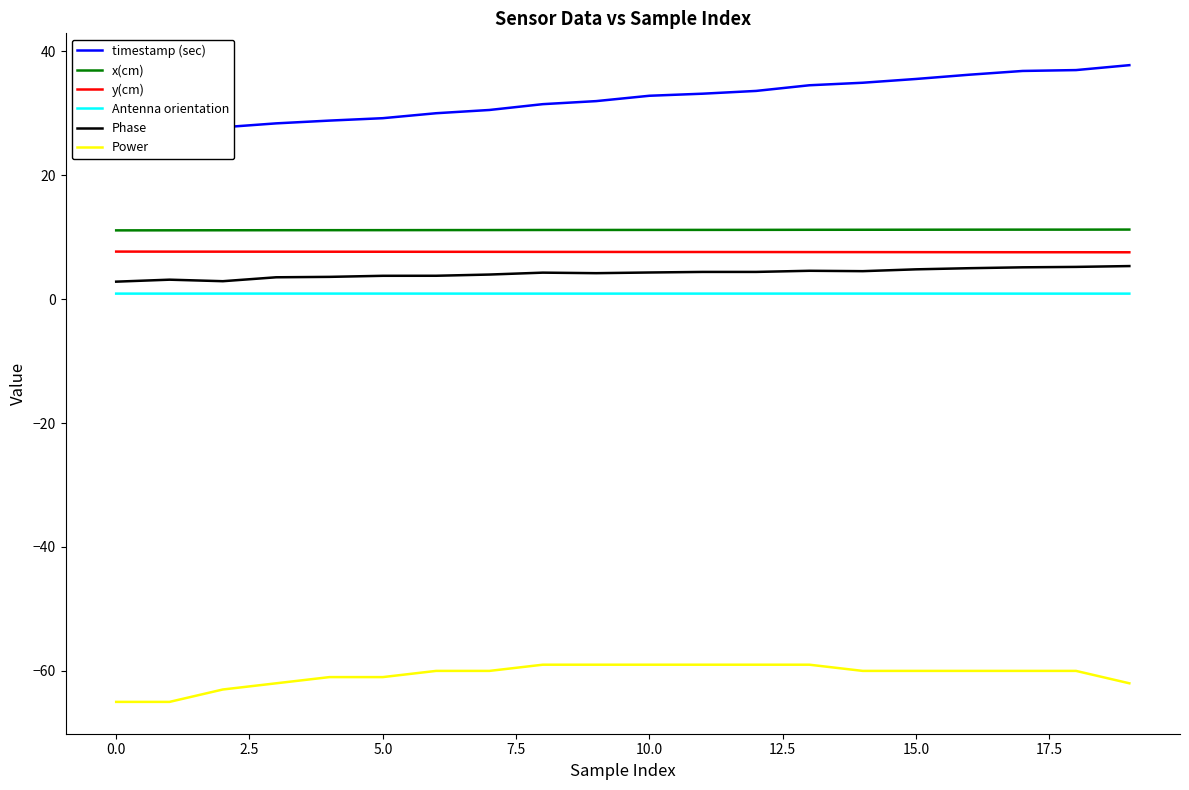

What is the greatest value displayed?

37.7